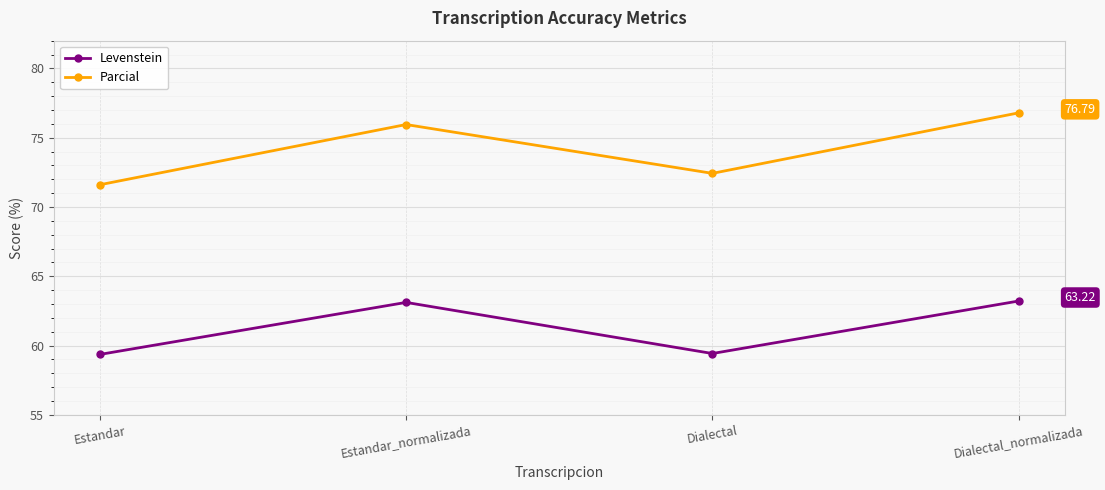

True or false: Parcial and Levenstein intersect in this chart.

False